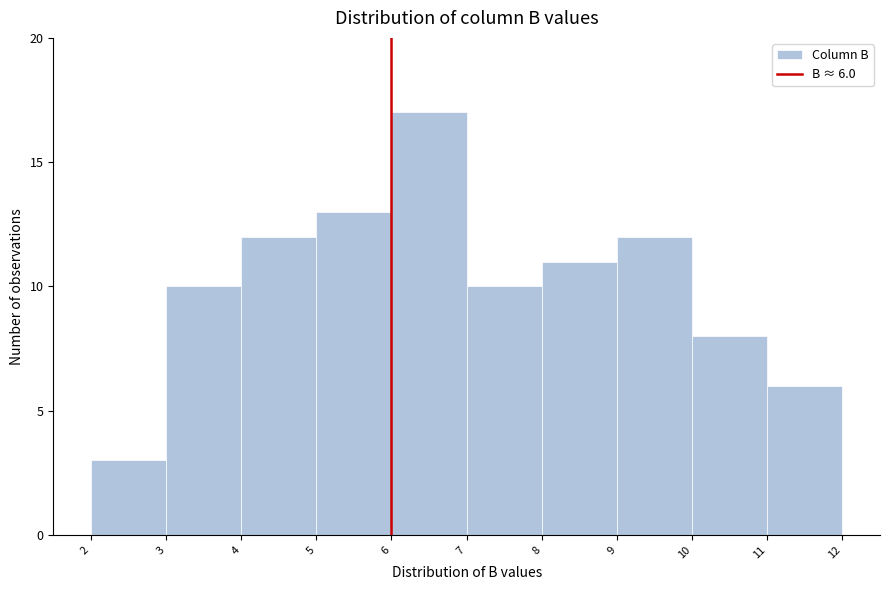

Which range on the x-axis has the tallest bar?

6 to 7